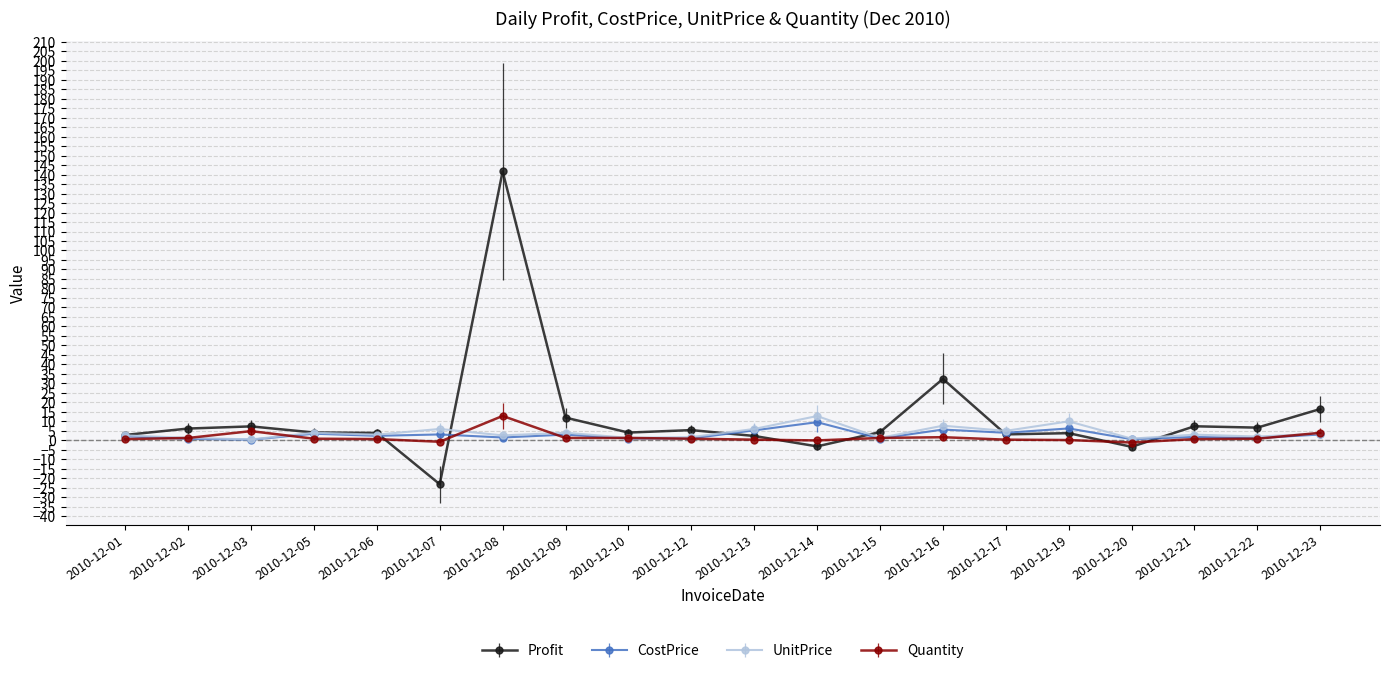

Which series has the widest spread of values?

Profit